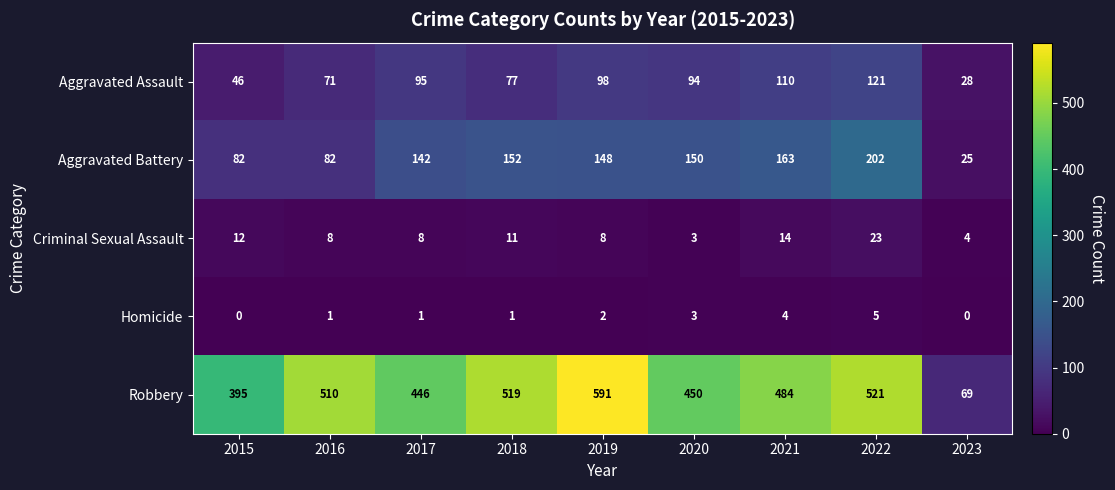

What is the highest value of the Aggravated Battery series?

202